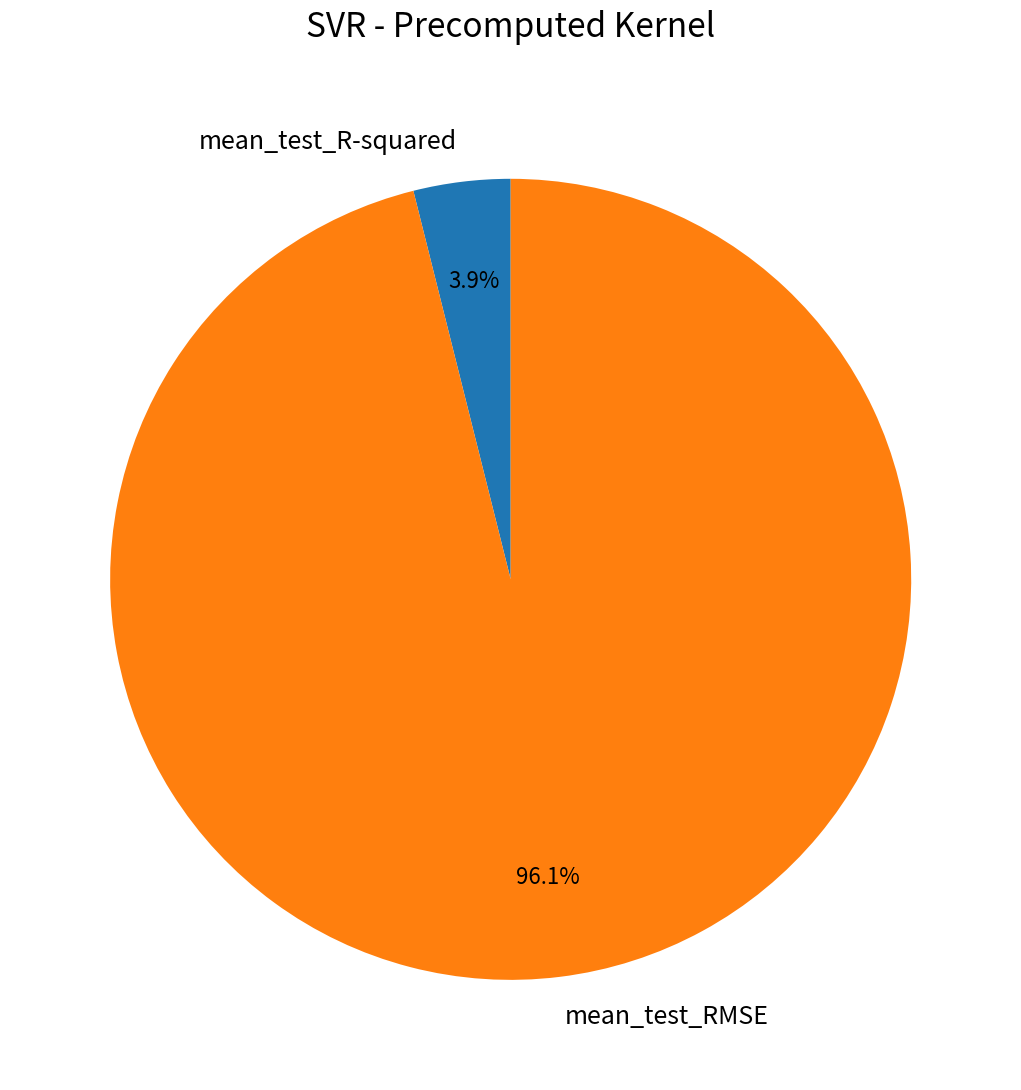

Which slice is the smallest?

mean_test_R-squared